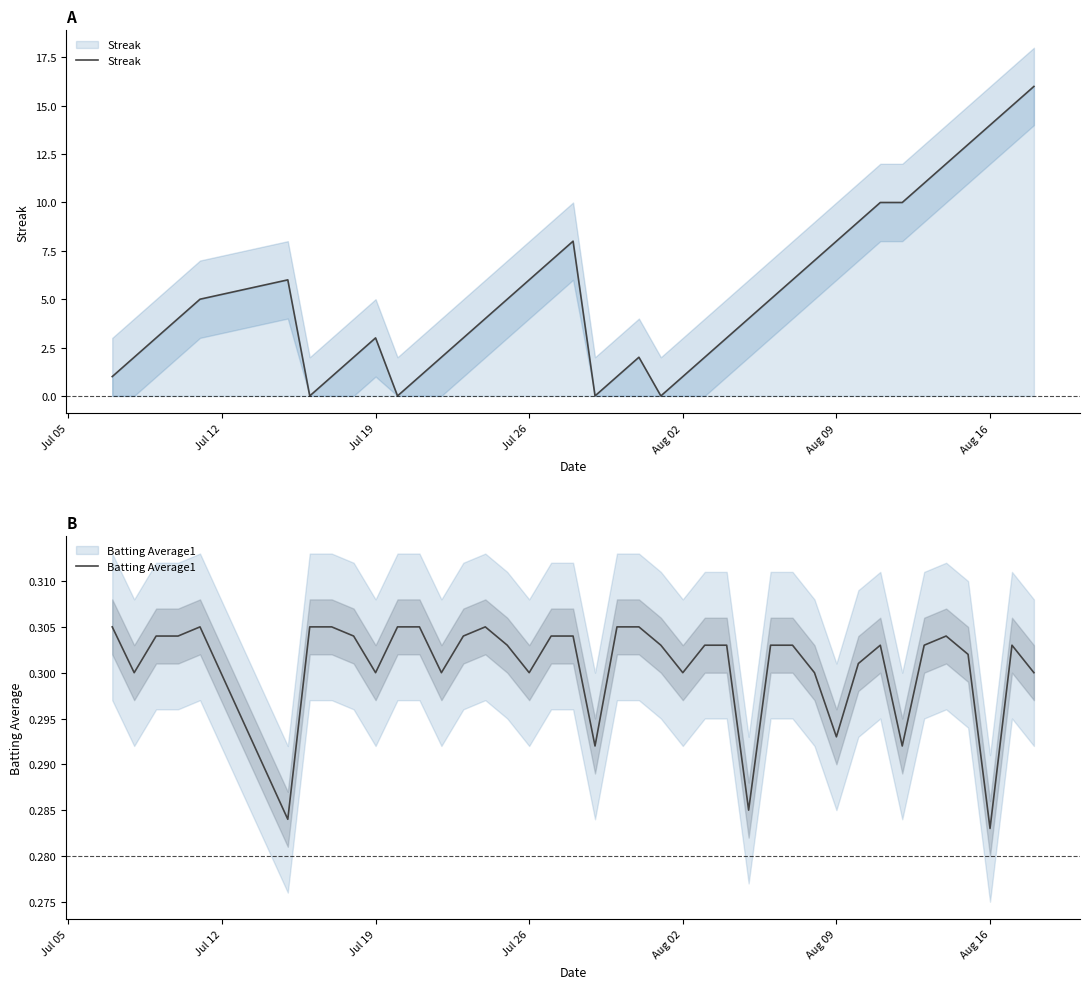

Count the Batting Average1 values in the range 0 to 1.

40